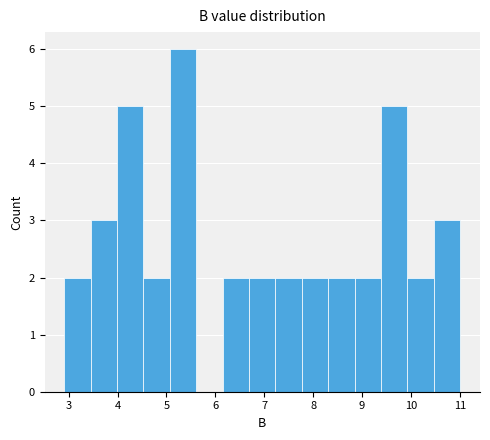

Reading left to right, transcribe this chart: for each bar, give the range it covers on the x-axis and its height. Neither the bar edges nor the heights are printed on the chart, so give them approximately, as read against the axes.

2.91 to 3.45: 2
3.45 to 3.99: 3
3.99 to 4.53: 5
4.53 to 5.07: 2
5.07 to 5.61: 6
5.61 to 6.15: 0
6.15 to 6.69: 2
6.69 to 7.23: 2
7.23 to 7.77: 2
7.77 to 8.31: 2
8.31 to 8.85: 2
8.85 to 9.39: 2
9.39 to 9.93: 5
9.93 to 10.47: 2
10.47 to 11.01: 3